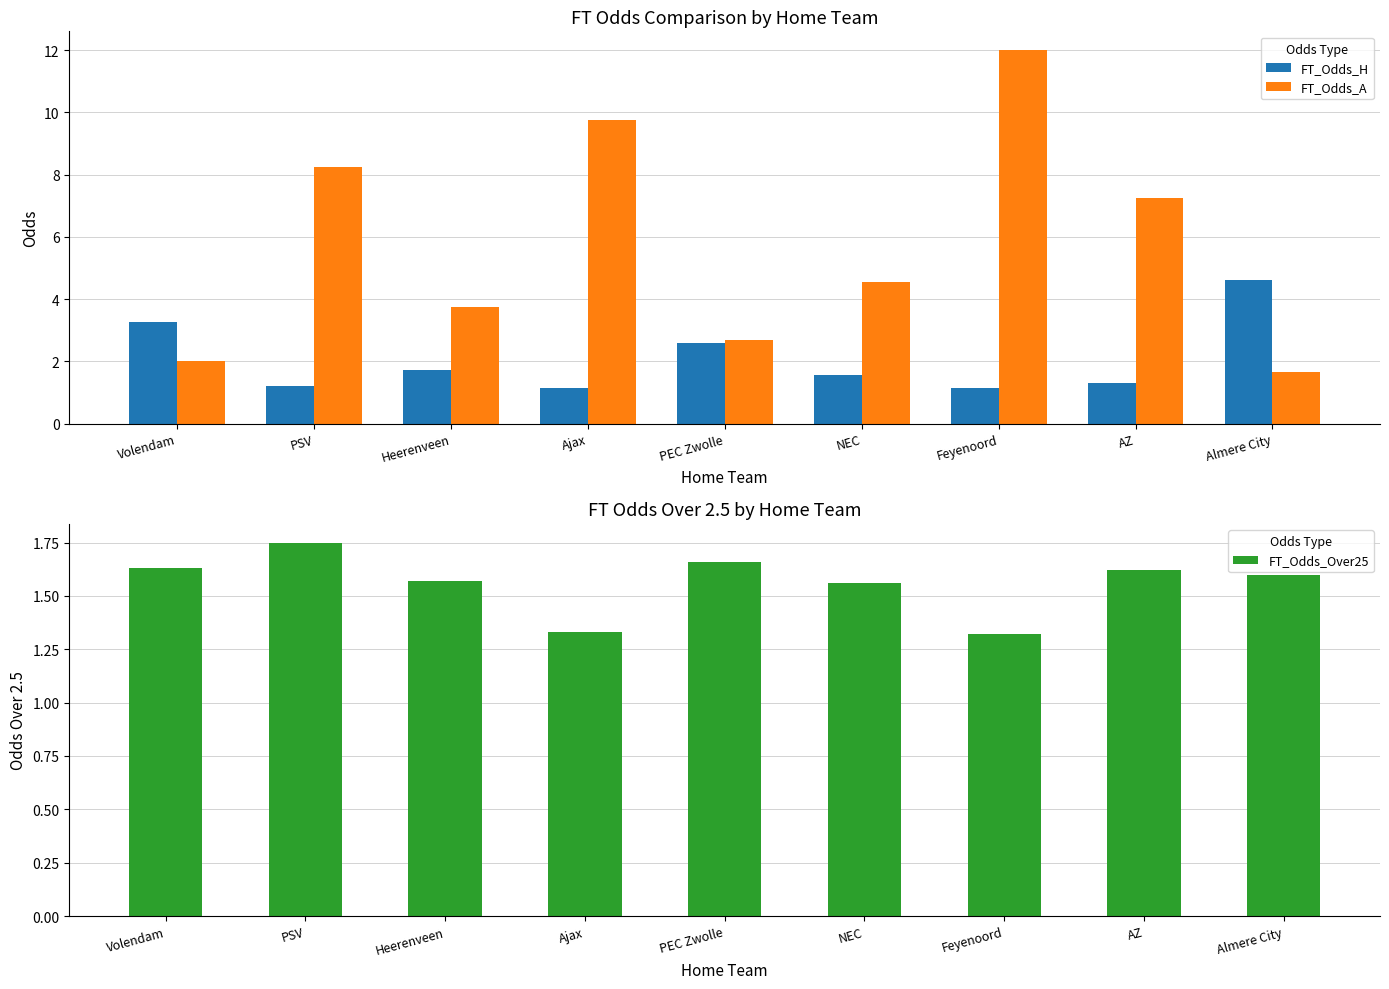

How many data points does each series have?

9